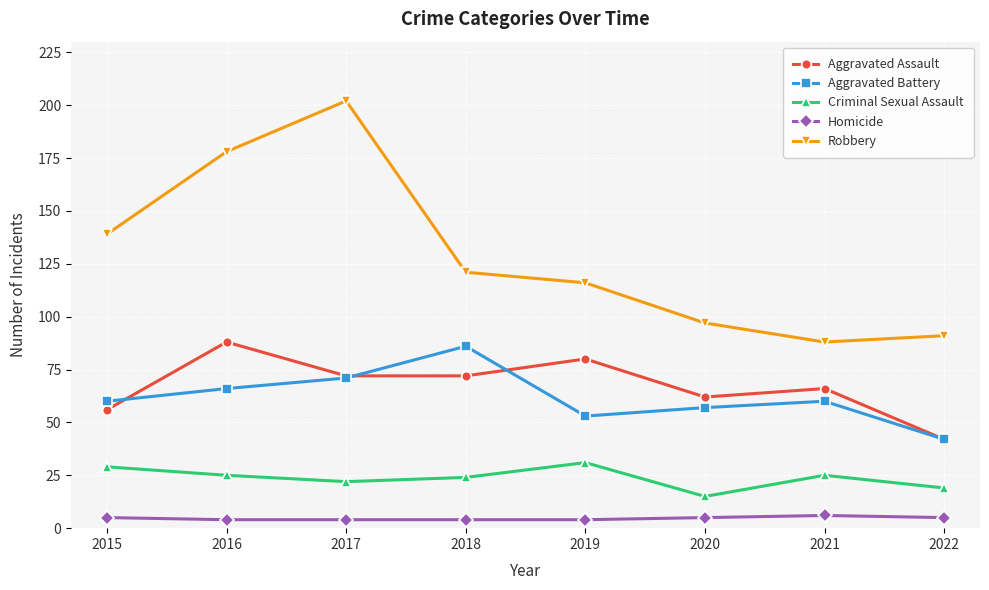

Count the number of categories in the chart.

8